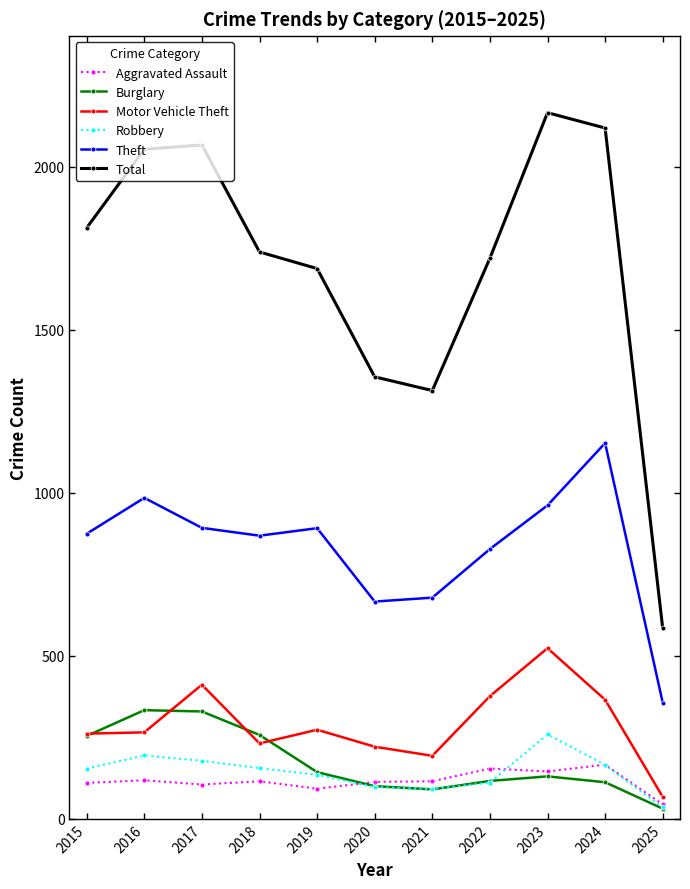

The Motor Vehicle Theft series shows 387 at 2020. True or false?

False